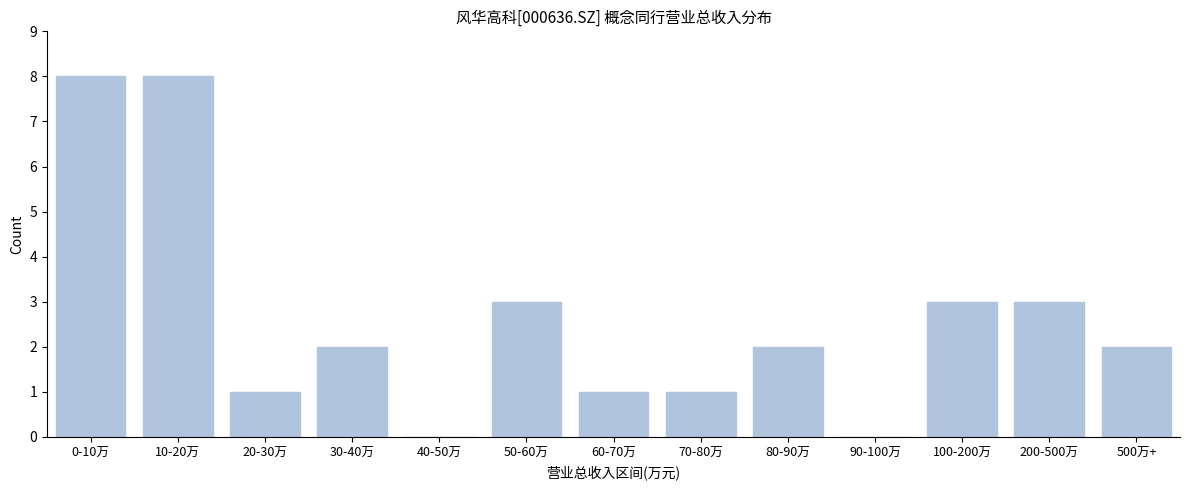

Reading left to right, list all the values displayed in this chart.

0-10万=8	10-20万=8	20-30万=1	30-40万=2	40-50万=0	50-60万=3	60-70万=1	70-80万=1	80-90万=2	90-100万=0	100-200万=3	200-500万=3	500万+=2